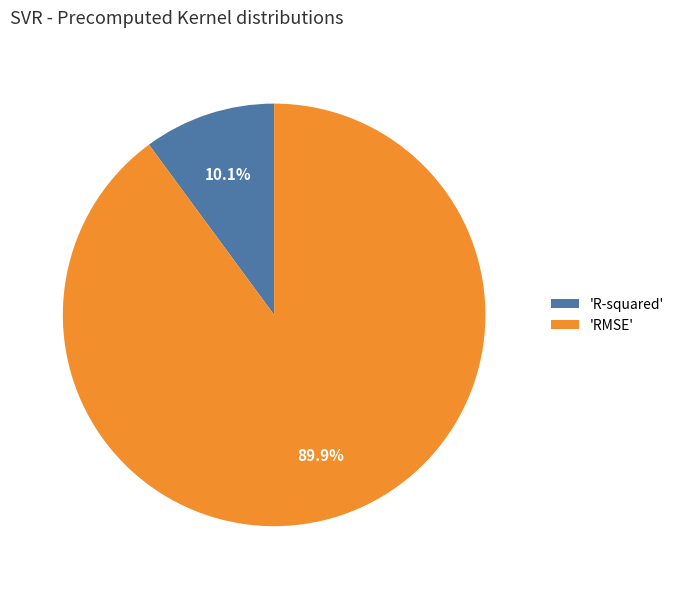

Between 'RMSE' and 'R-squared', which is larger?

'RMSE'